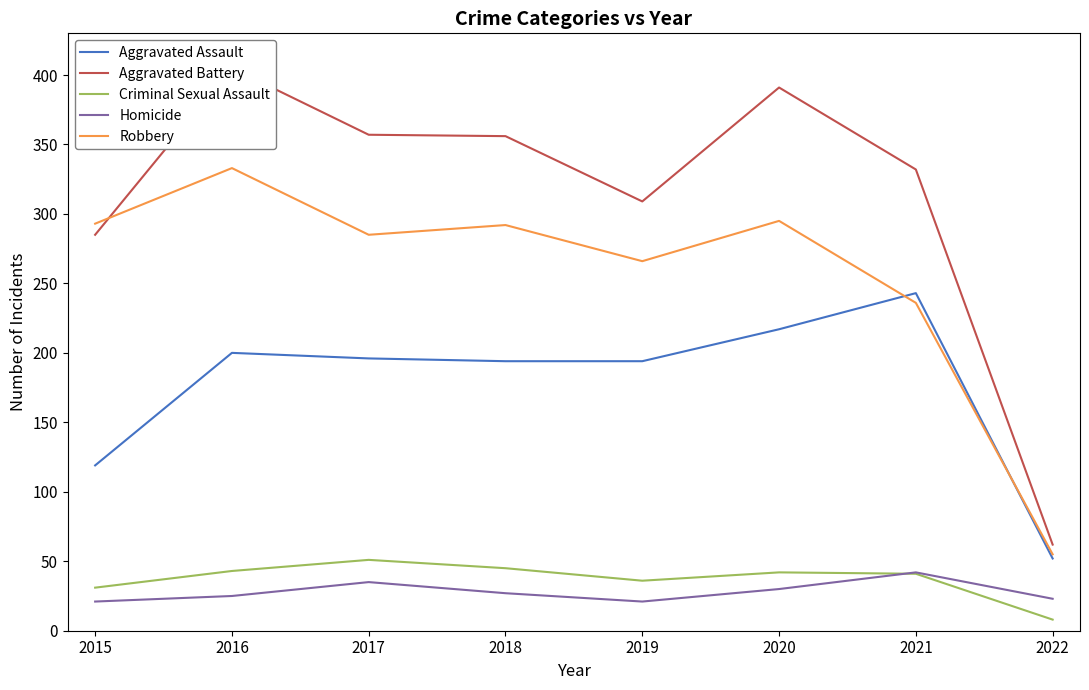

What are all the series names shown in the legend?

Aggravated Assault, Aggravated Battery, Criminal Sexual Assault, Homicide, Robbery